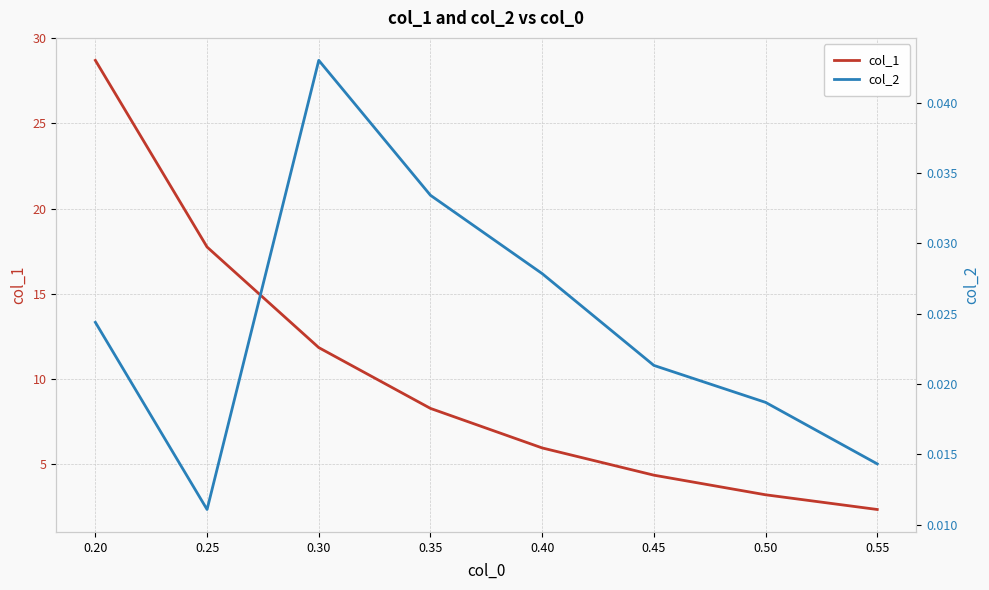

Reading left to right, what are all the values shown in this chart?

col_1: 28.7	17.7	11.8	8.3	6.0	4.4	3.2	2.3
col_2: 0.0	0.0	0.0	0.0	0.0	0.0	0.0	0.0